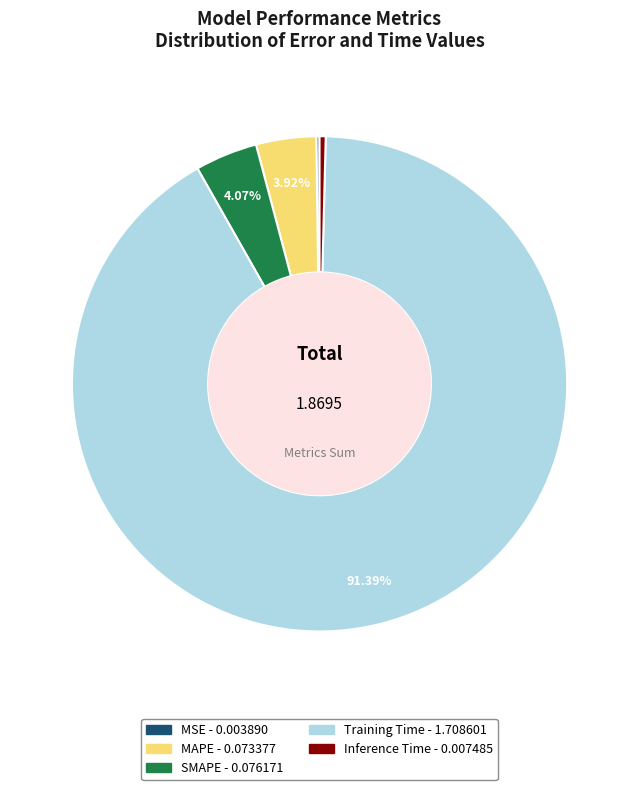

Which has a higher value, MAPE or Inference Time?

MAPE